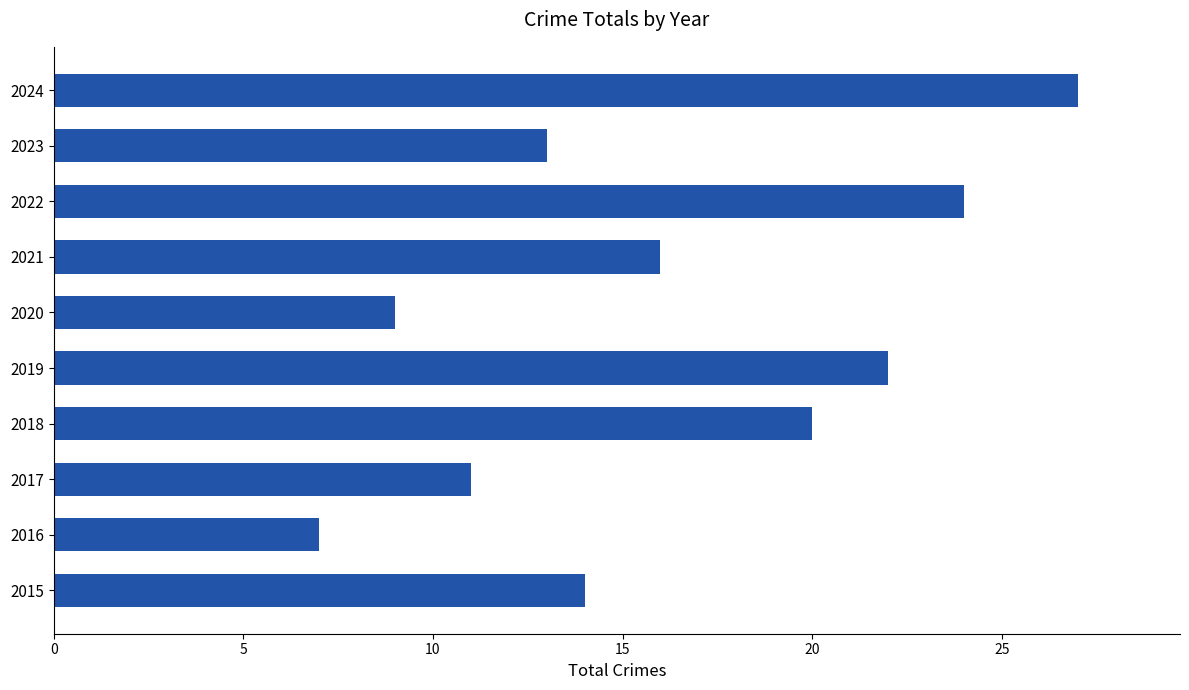

True or false: the data shows 14 at 2015.

True